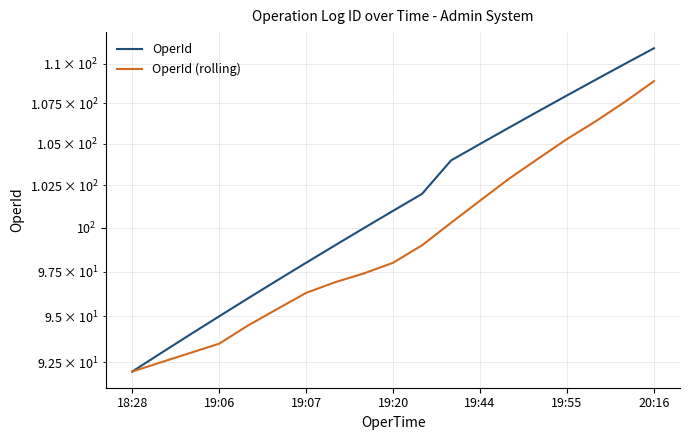

Count the number of categories in the chart.

19